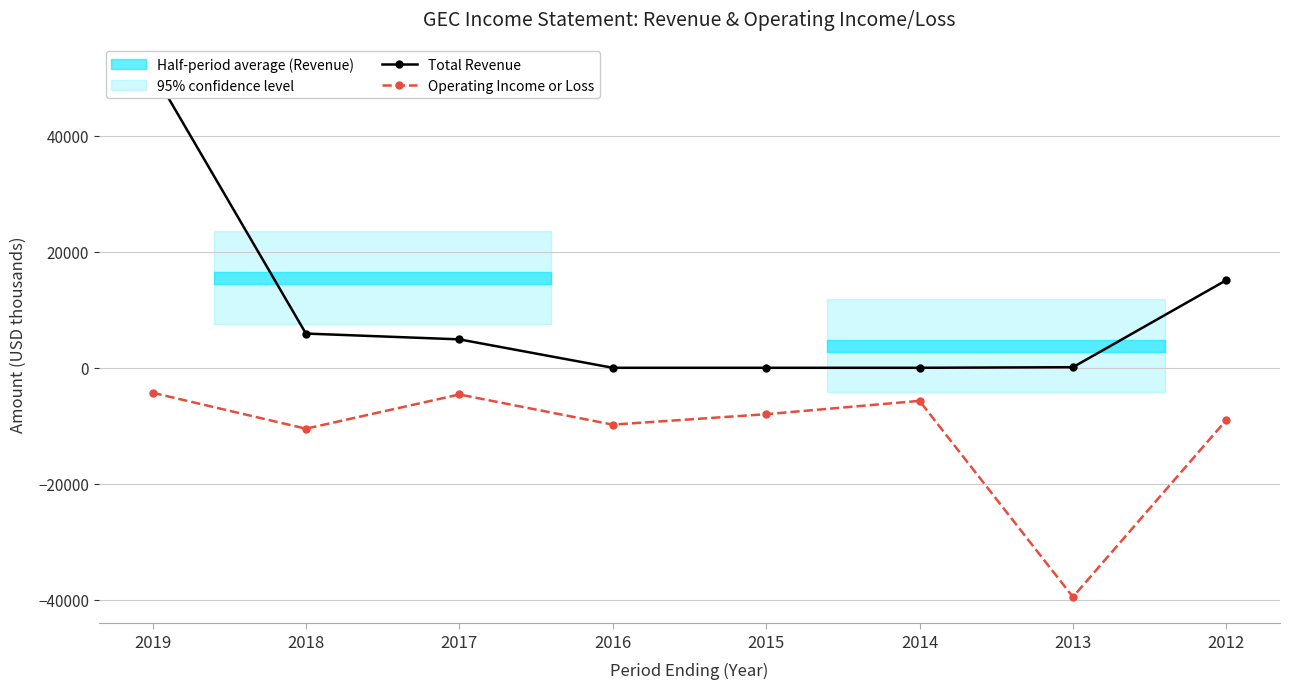

How many interior local peaks does the Operating Income or Loss series have?

2